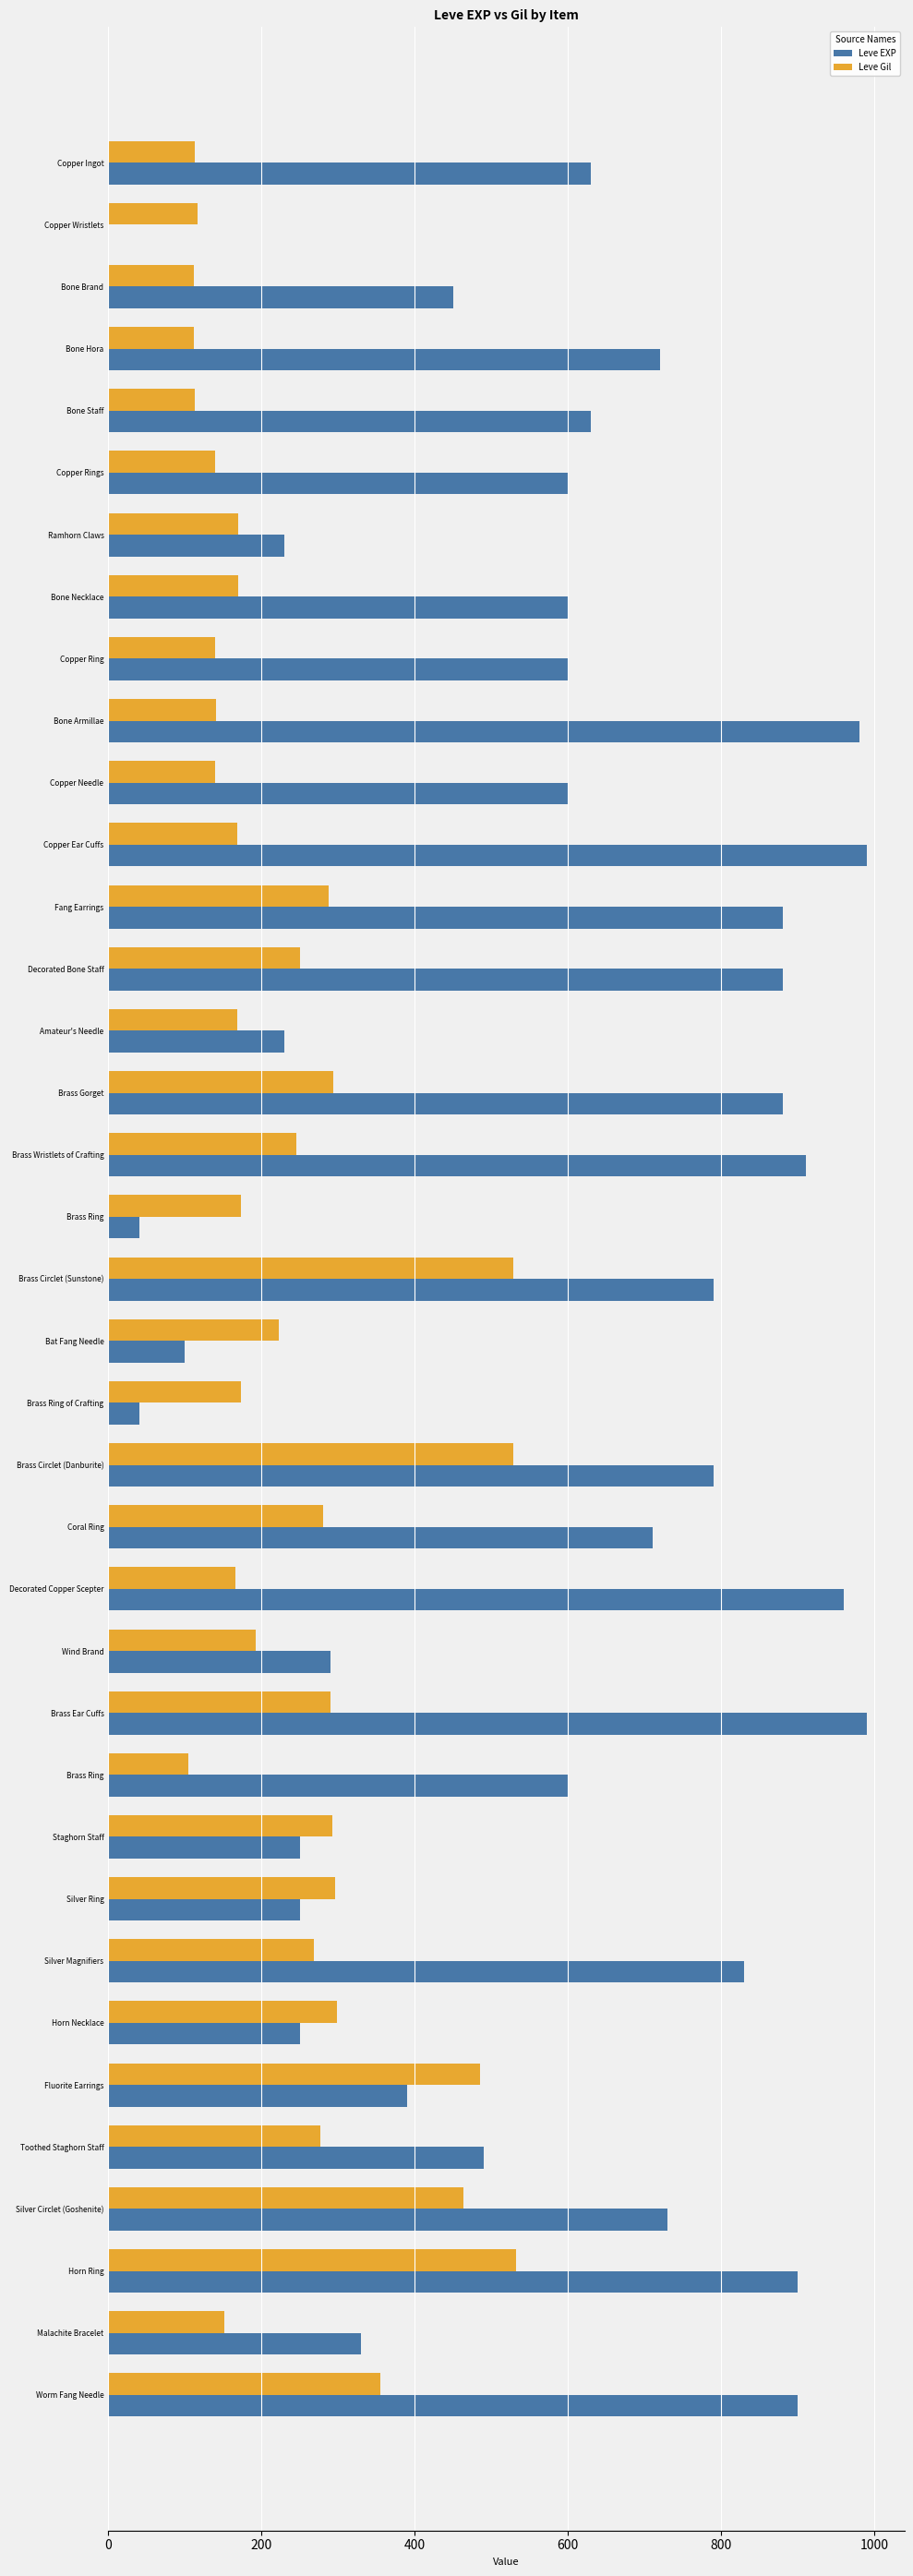

Which series has the largest range (max minus min)?

Leve EXP